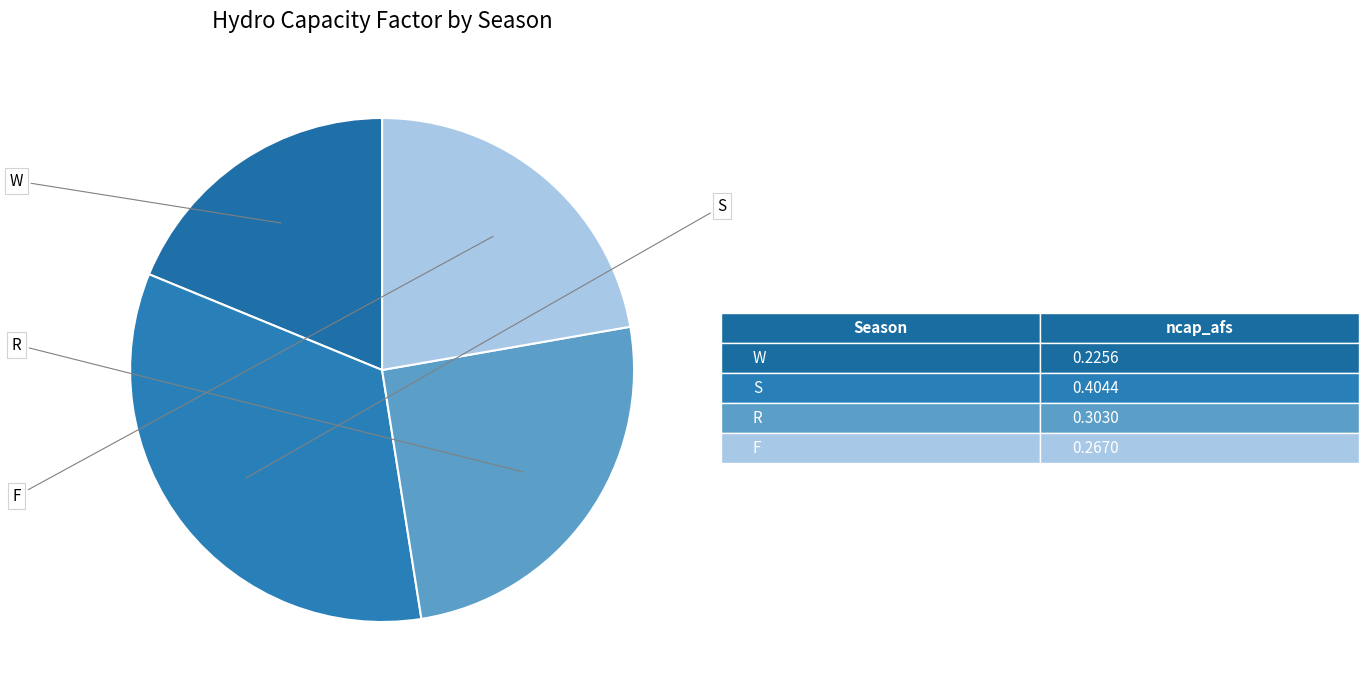

The R slice represents 13% of the pie. True or false?

False